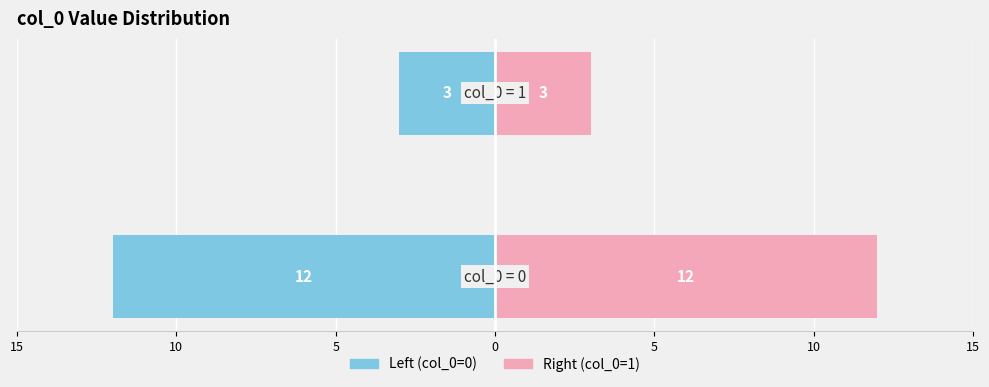

What is the difference between the maximum and minimum values in the Right (col_0=1) series?

9